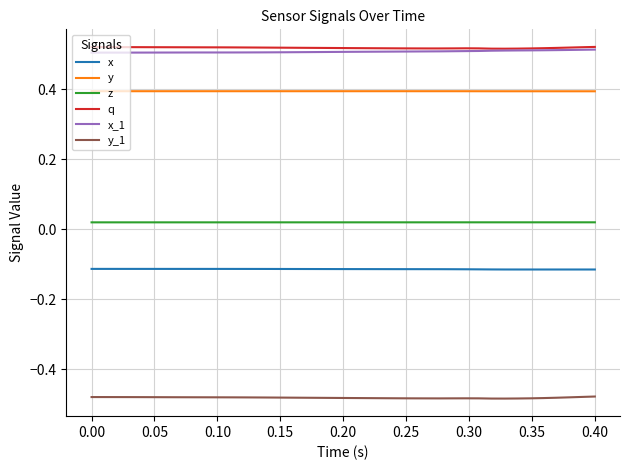

What are all the series names shown in the legend?

x, y, z, q, x_1, y_1